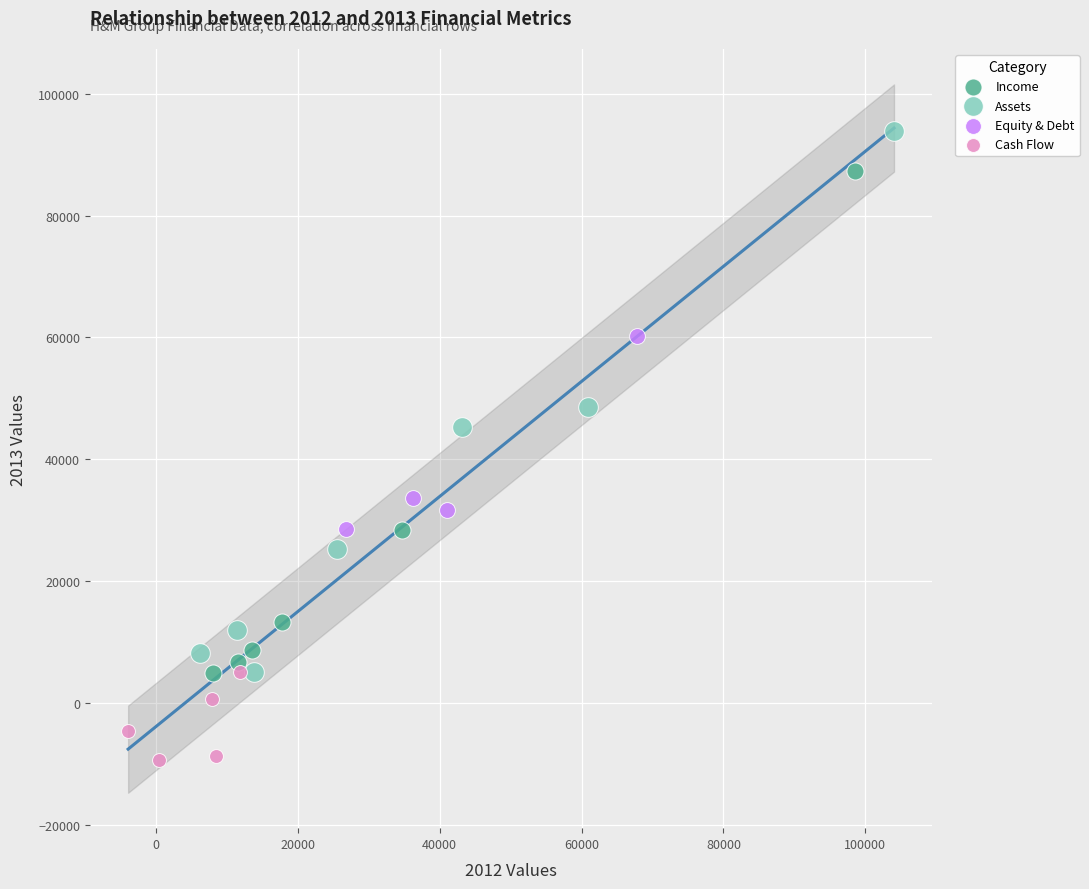

Which series contains the highest Y value?

Assets